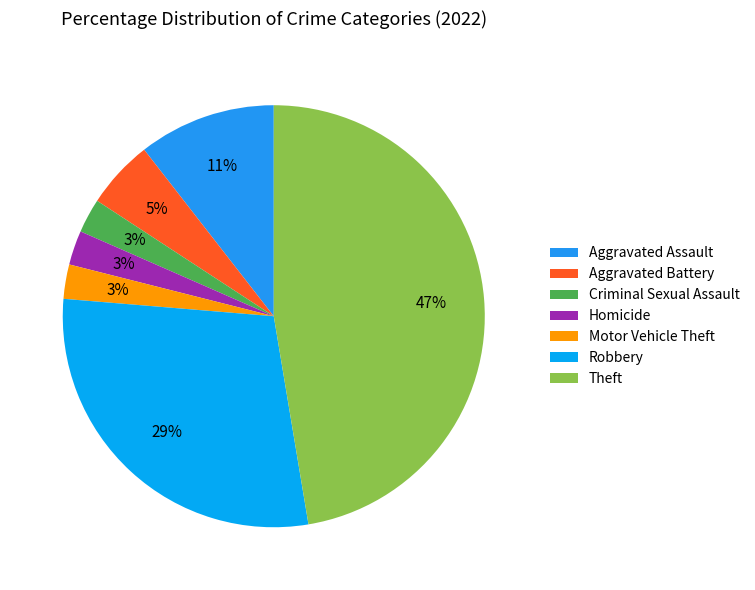

Which category has the biggest portion of the pie?

Theft